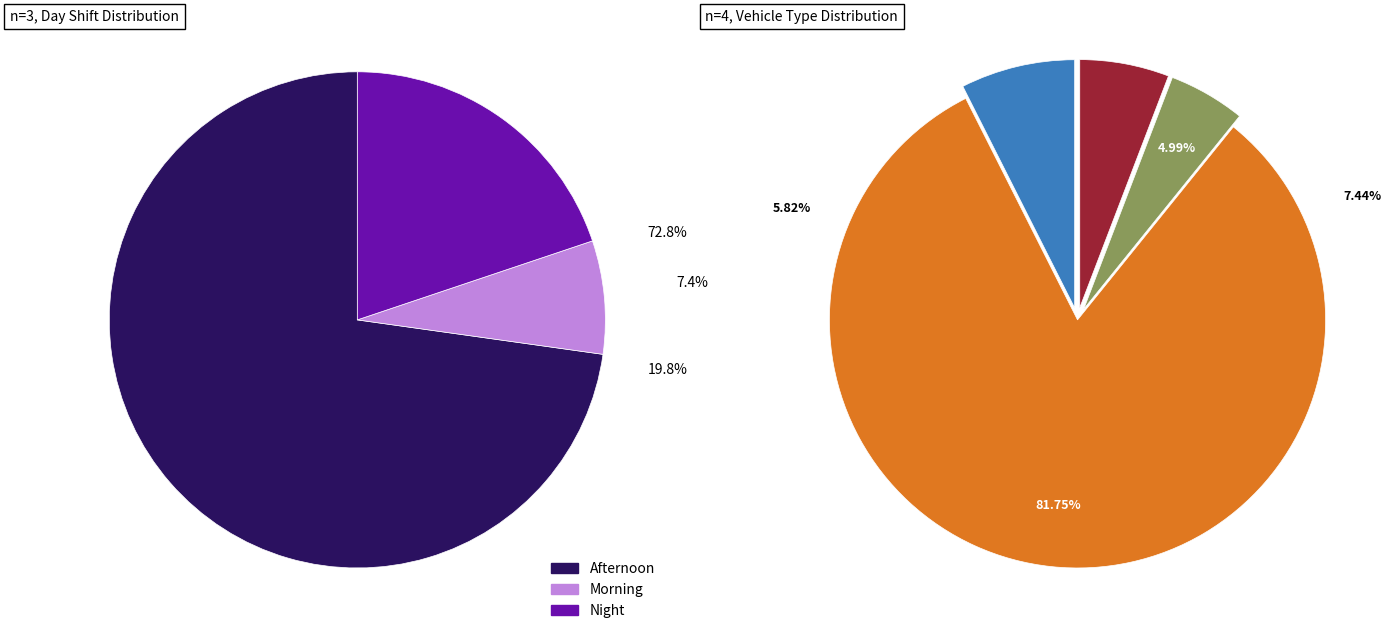

Does Motorcycle represent more than half of the total?

No